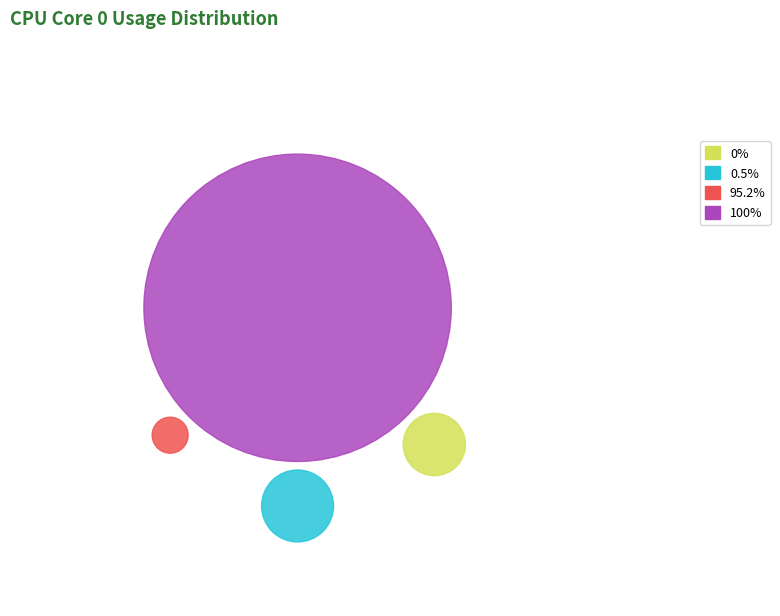

How many segments does this pie chart have?

4